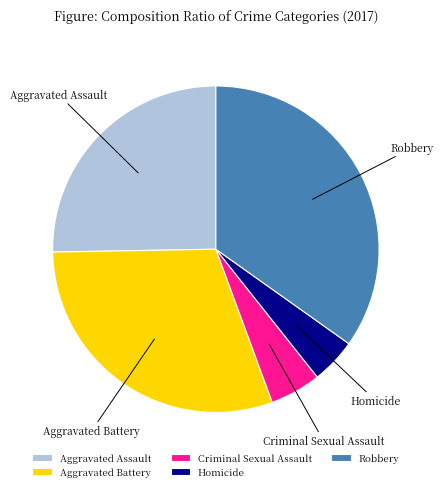

What is the smallest slice in the pie chart?

Homicide